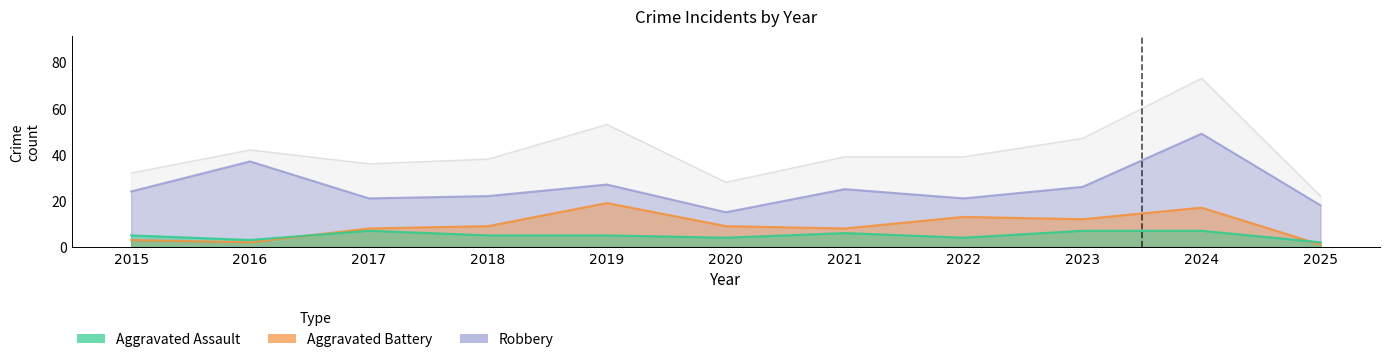

What is the difference between the highest and lowest values at 2025?

21